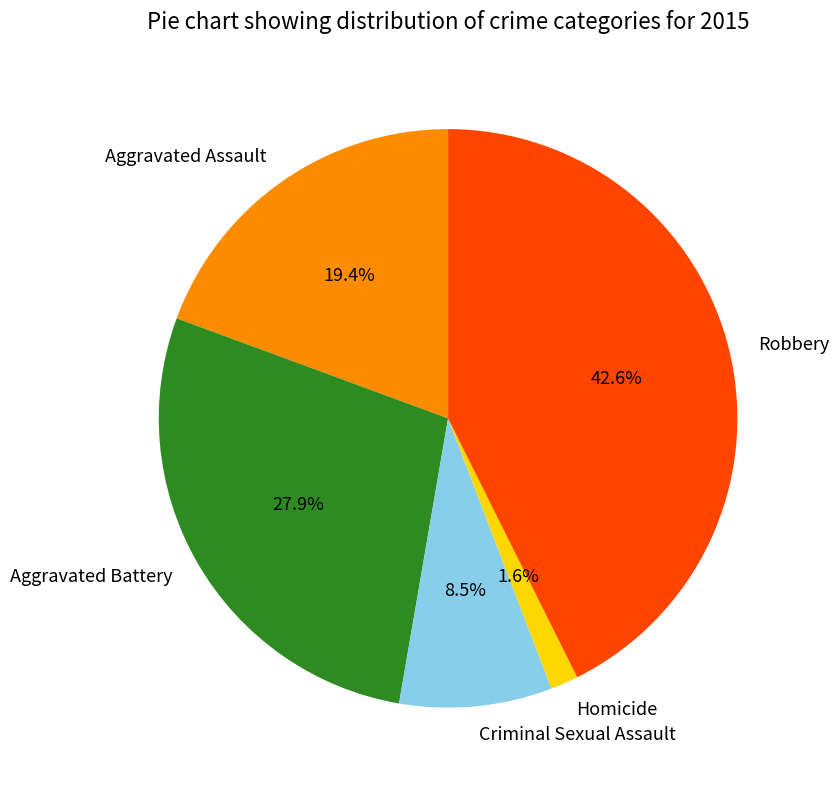

To the nearest percent, what is the difference between the largest and smallest slice percentages?

41%